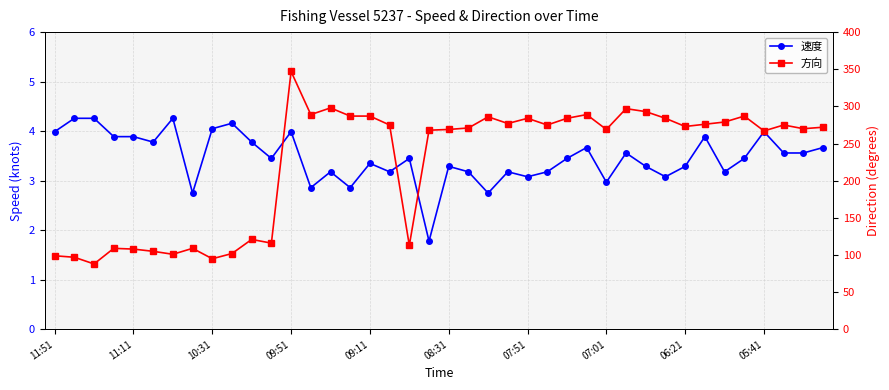

True or false: 方向 and 速度 intersect in this chart.

False